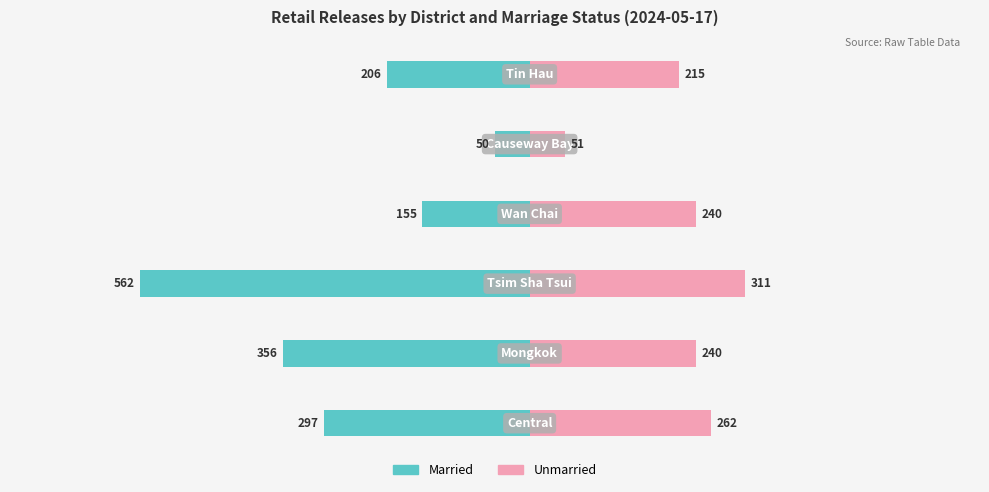

Does the chart contain stacked bars?

No